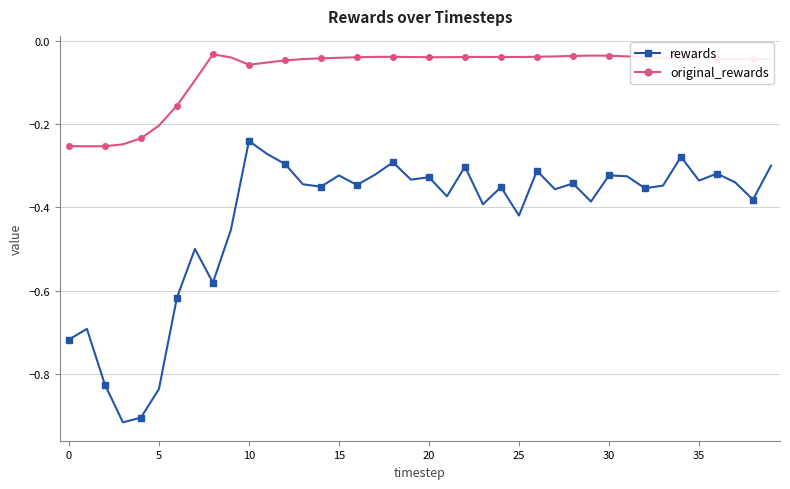

What is the difference between the maximum and minimum values in the rewards series?

0.7